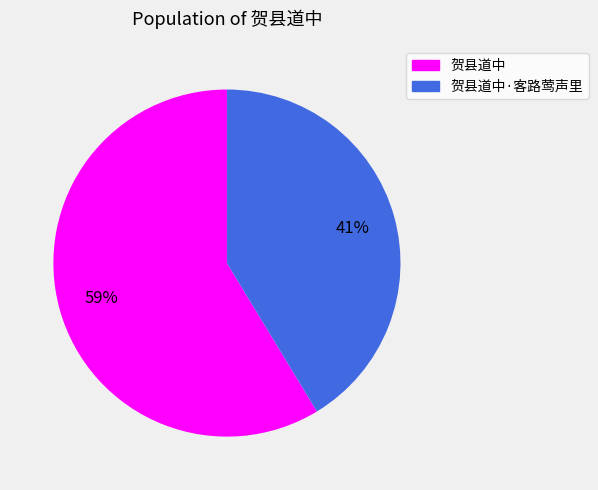

To the nearest percent, what portion does 贺县道中 represent?

59%